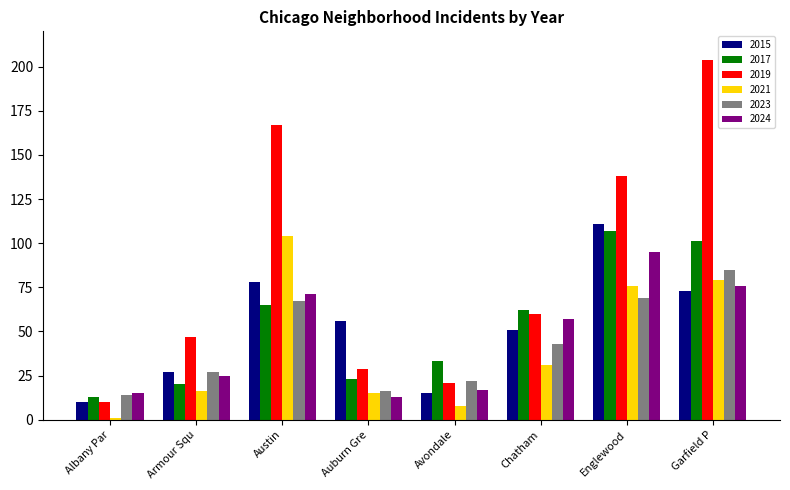

Reading right to left, what are all the values shown in this chart?

2015: 73	111	51	15	56	78	27	10
2017: 101	107	62	33	23	65	20	13
2019: 204	138	60	21	29	167	47	10
2021: 79	76	31	8	15	104	16	1
2023: 85	69	43	22	16	67	27	14
2024: 76	95	57	17	13	71	25	15